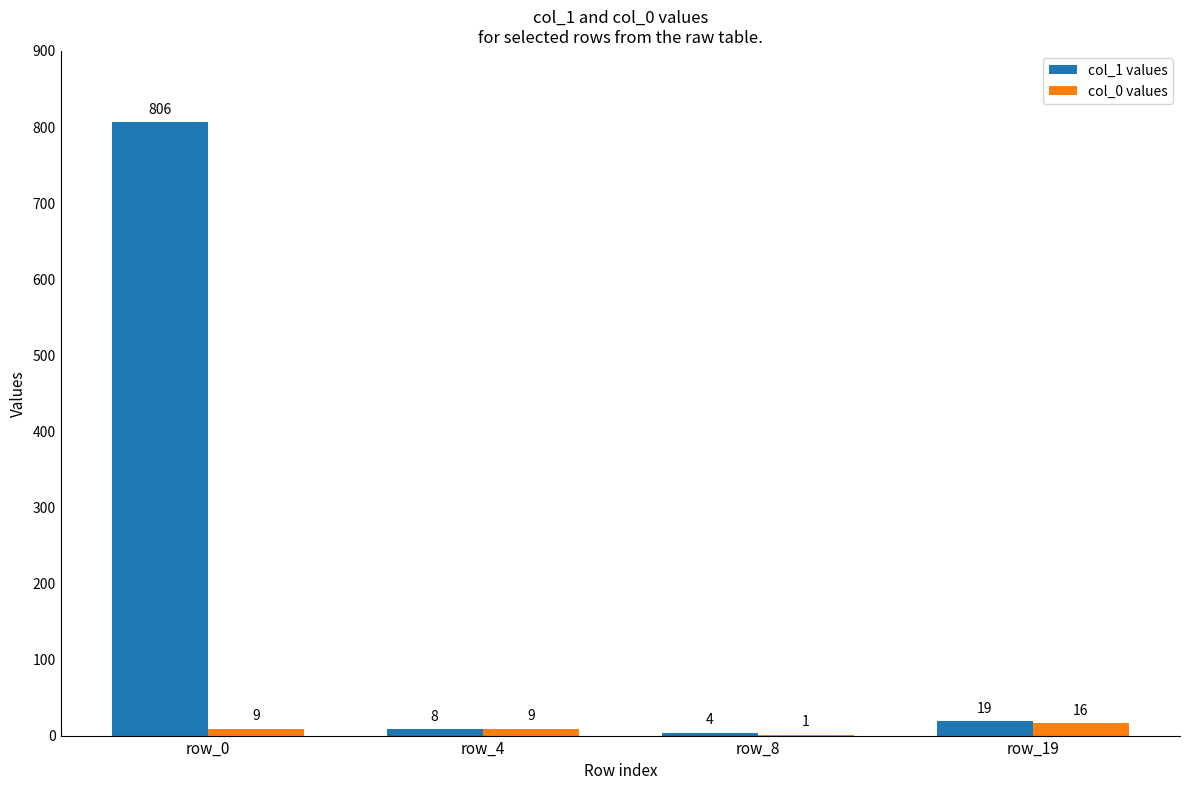

Reading left to right, list all the values displayed in this chart.

col_1 values: 806	8	4	19
col_0 values: 9	9	1	16